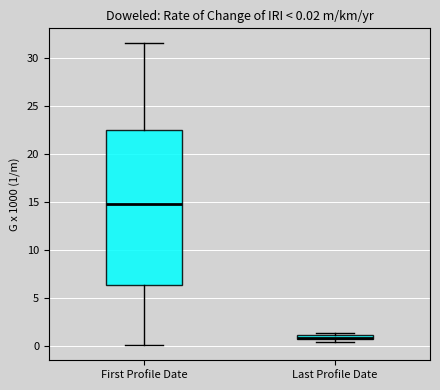

Comparing the boxes themselves (not the whiskers), which one is the tallest?

First Profile Date